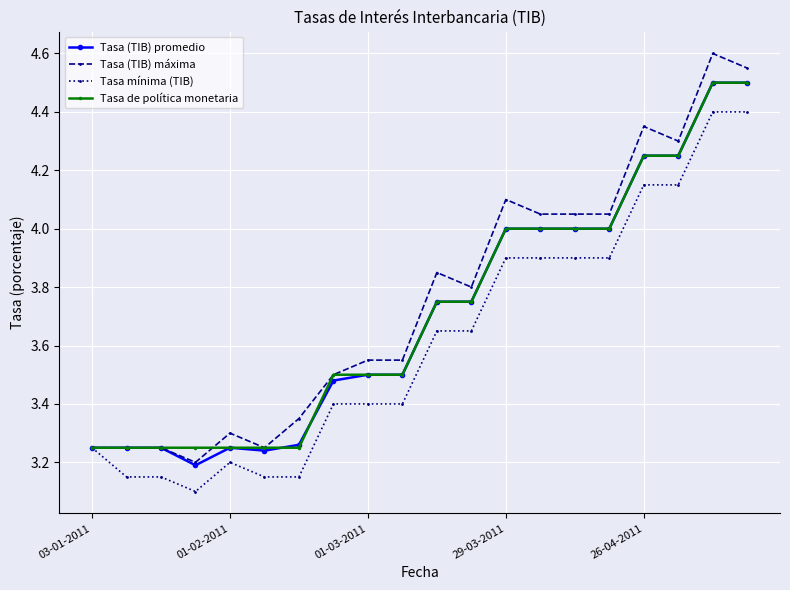

At how many categories does at least one series exceed 4?

8